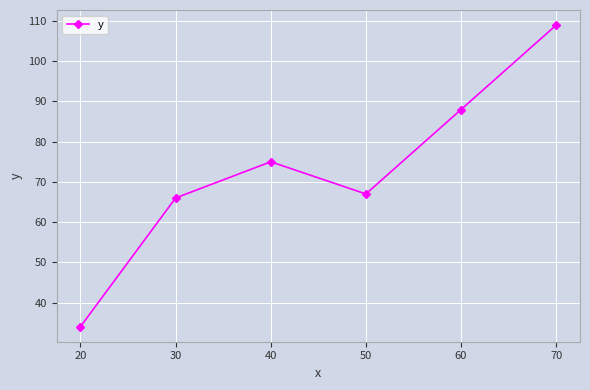

Rank the categories by value from lowest to highest.

20, 30, 50, 40, 60, 70